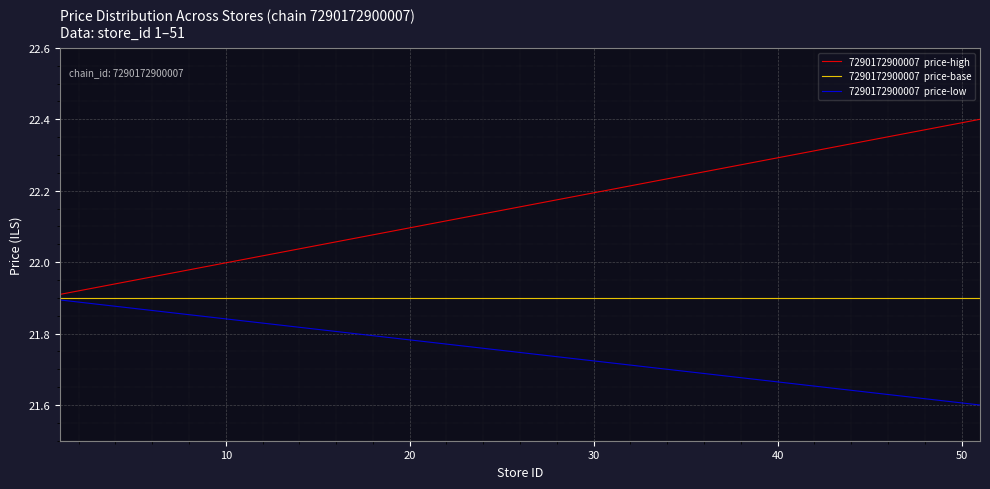

How many lines are shown in the chart?

3